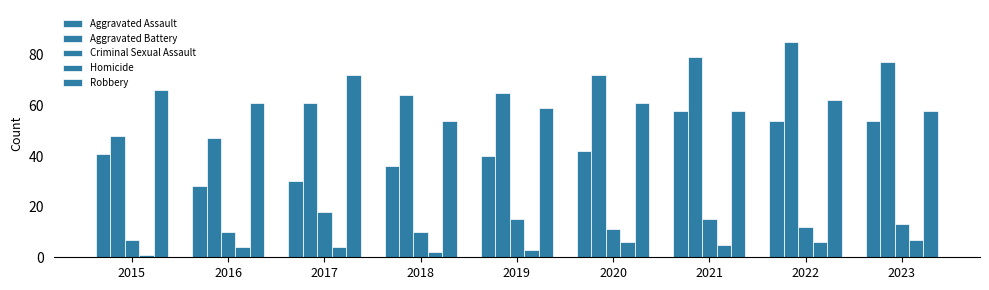

What is the value of the Robbery bar at the 9th from the left?

58